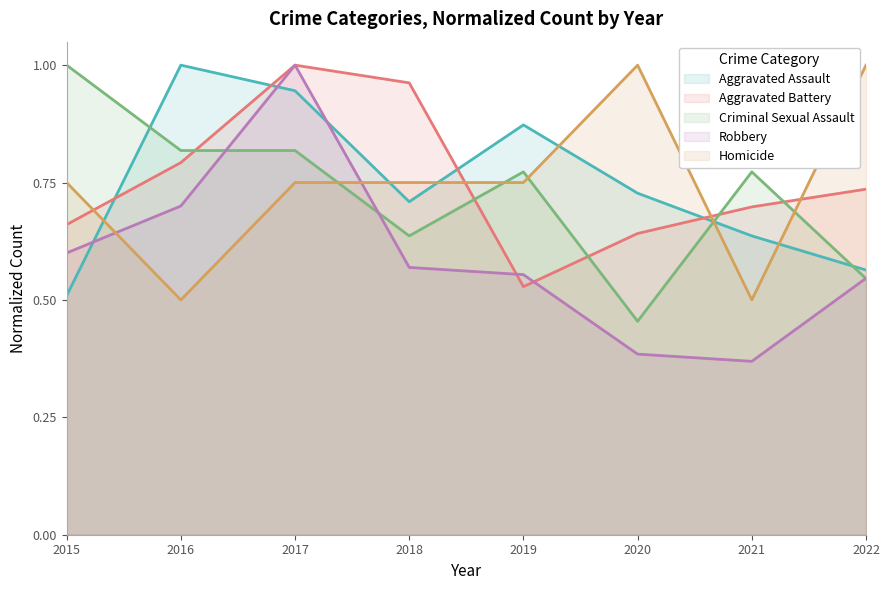

At which label does Homicide reach its peak?

2020